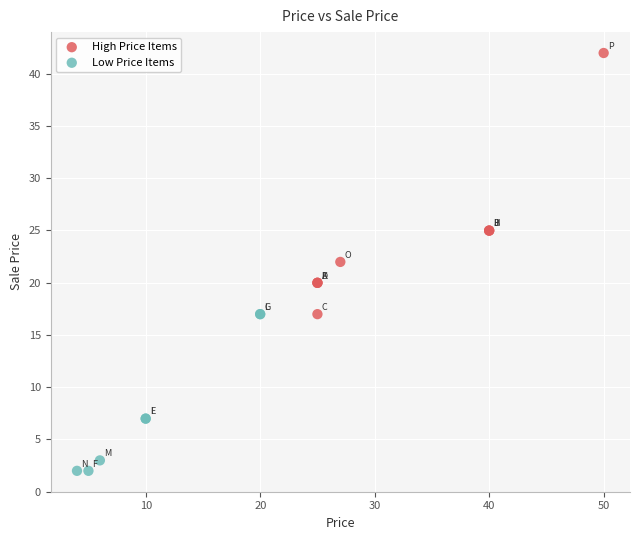

Which series reaches the minimum Y coordinate?

Low Price Items